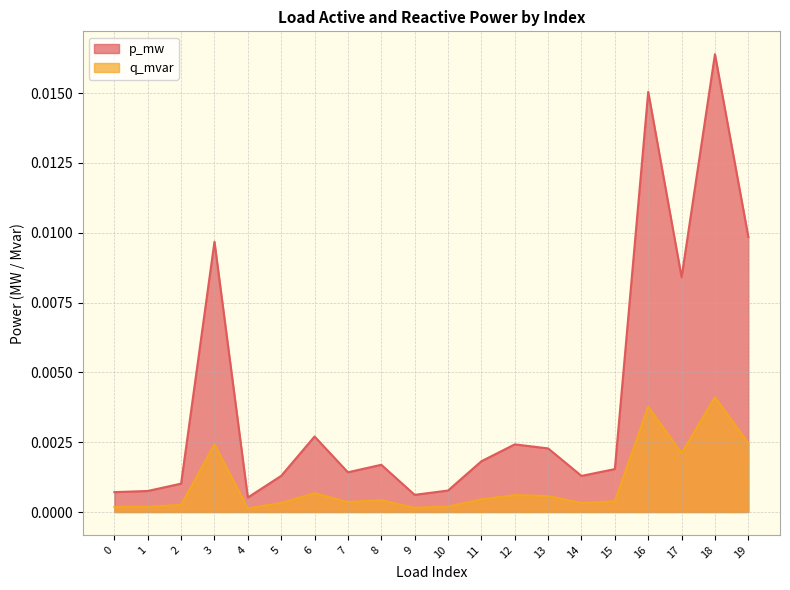

Which category has the lowest value in the p_mw series?

4